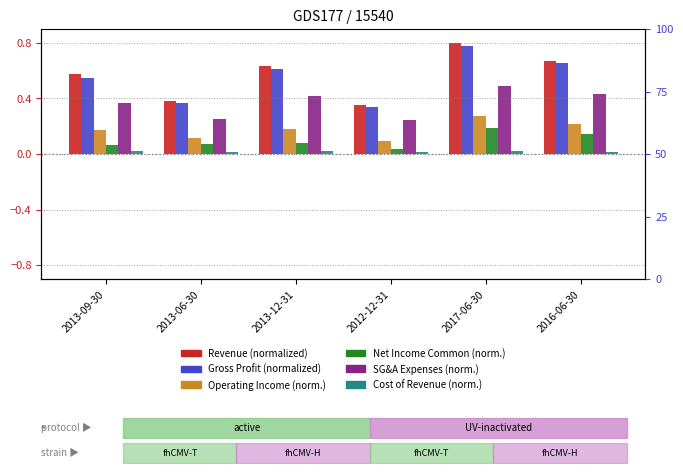

What is the average value of the Operating Income series?

0.2